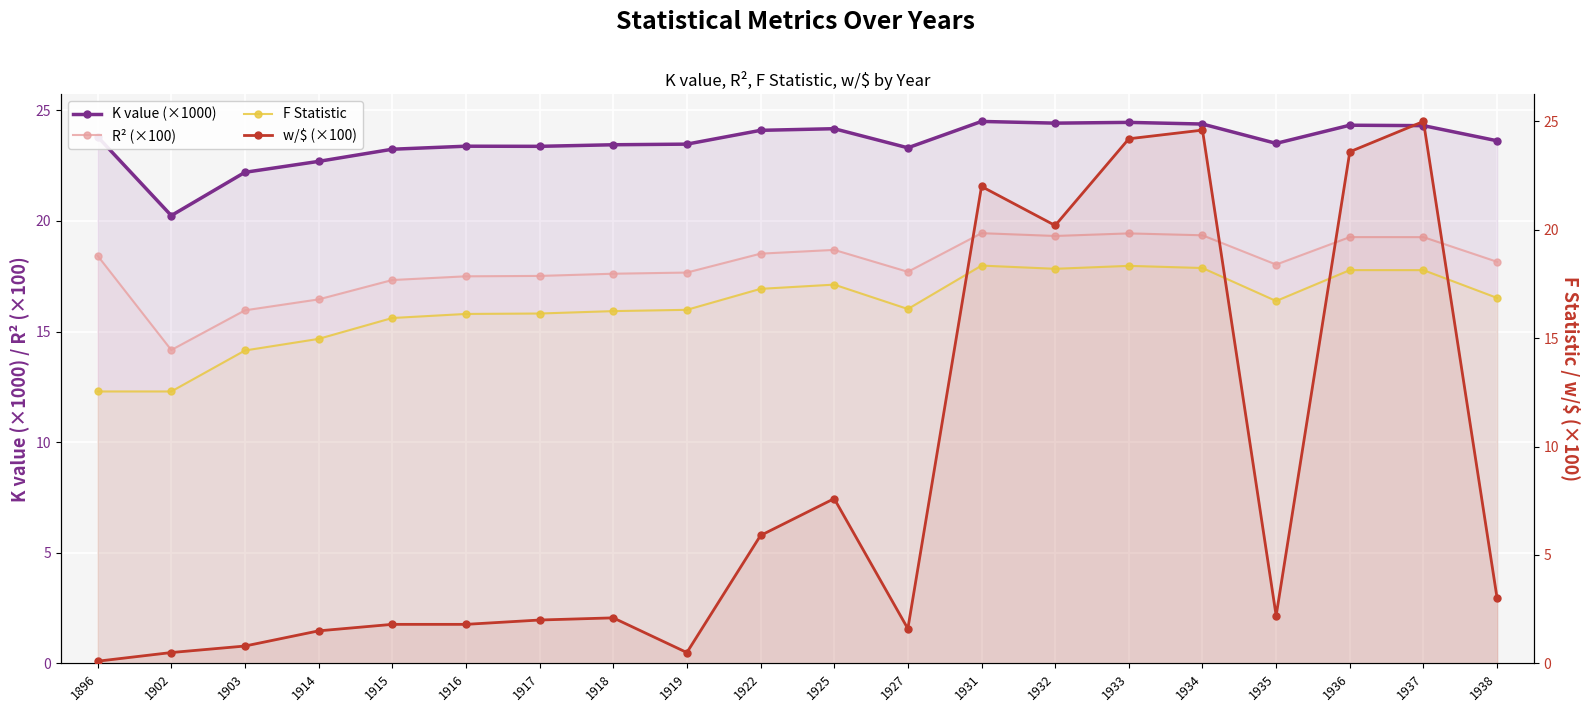

The value of F Statistic at 1915 is 25.8. True or false?

False